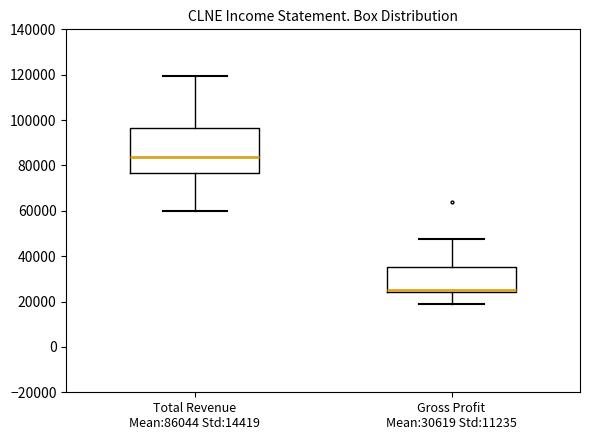

Reading left to right, read every box against the y-axis: the position of its median line, the range the box covers, and the ends of its whiskers. The values are not printed on the chart, so give them approximately, as read against the axis.

Total Revenue Mean:86044 Std:14419: median 84000, box 76000 to 96000, whiskers 60000 to 120000
Gross Profit Mean:30619 Std:11235: median 24000 (drawn on the box's lower edge), box 24000 to 36000, whiskers 18000 to 48000